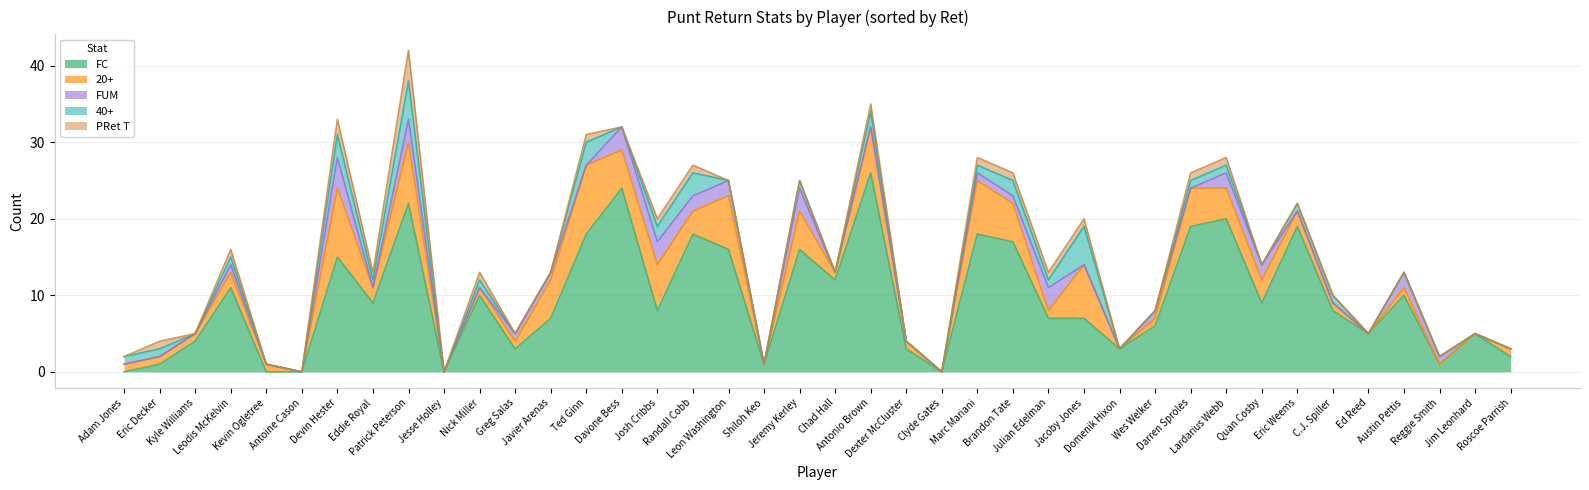

Where does the FC series first go above 8?

Leodis McKelvin